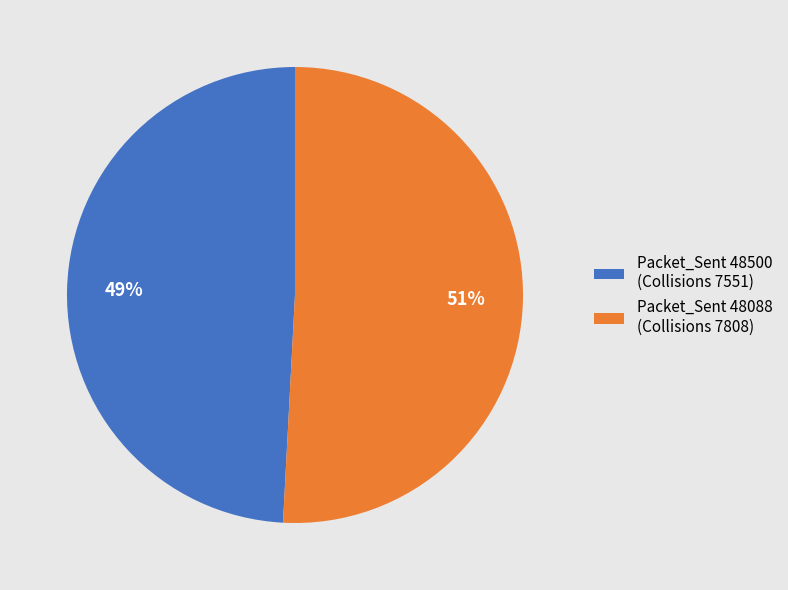

What is the smallest slice in the pie chart?

Packet_Sent 48500 (Collisions 7551)